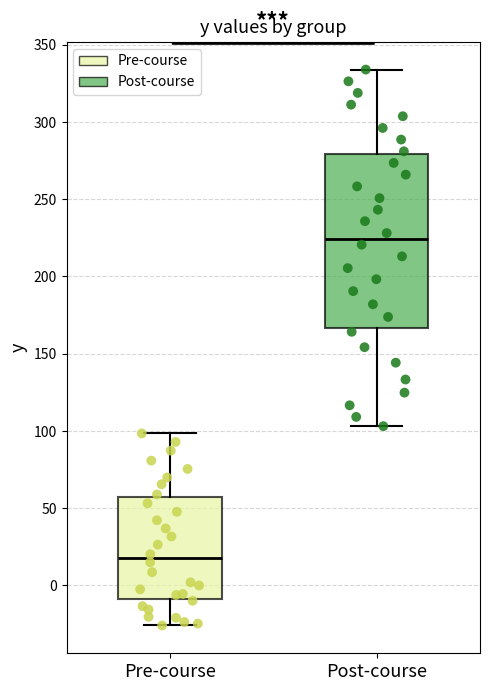

Where is the lower edge of the box for Post-course on the y-axis? The values are not printed on the chart, so give them approximately, as read against the axis.

165